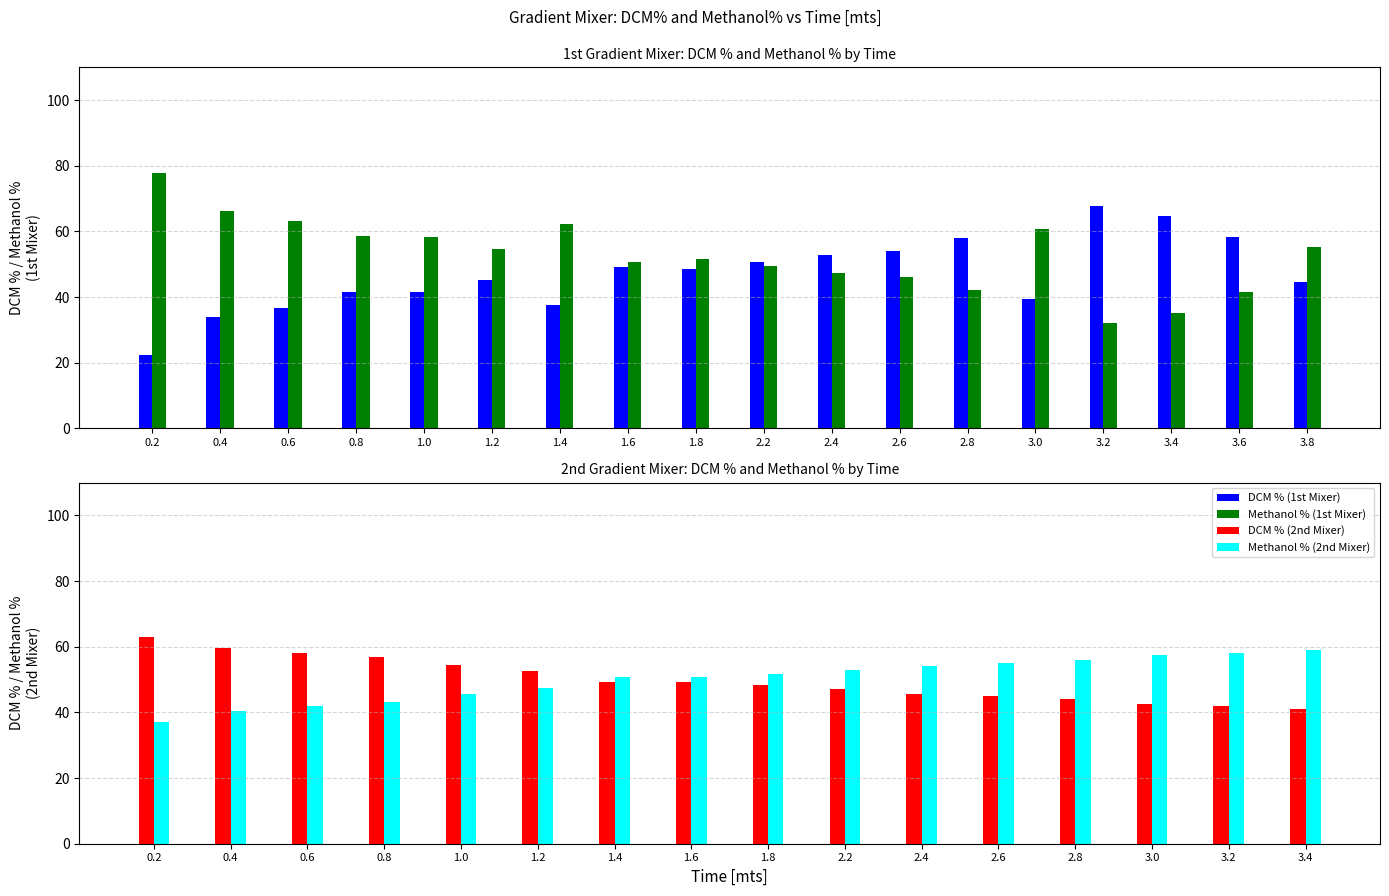

What is the difference between the DCM % (1st Mixer) values at 2.8 and 3.6?

0.4